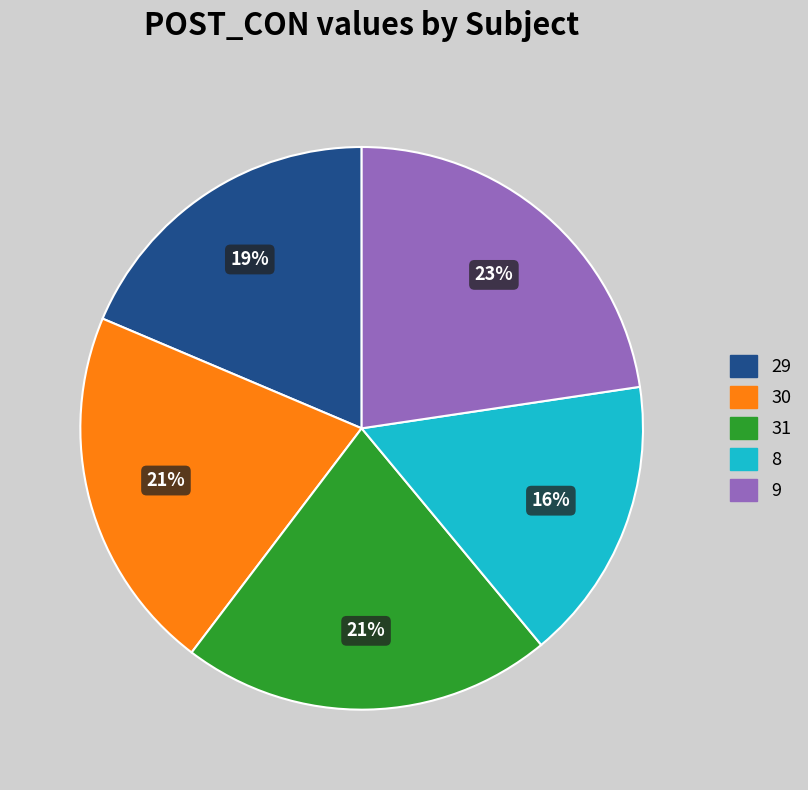

How many slices are in this pie chart?

5